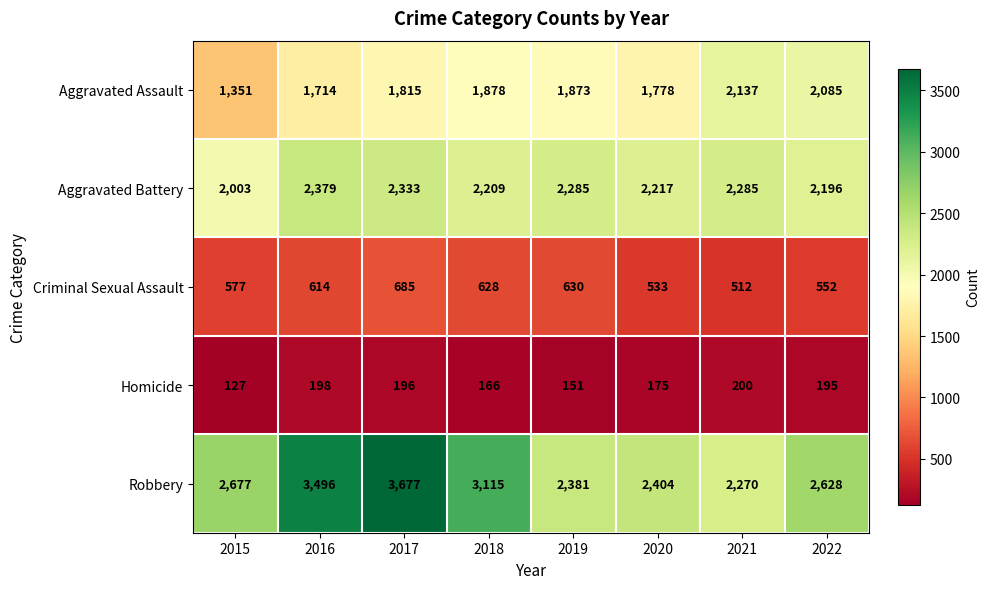

What is the difference between the highest and lowest values at 2016?

3298